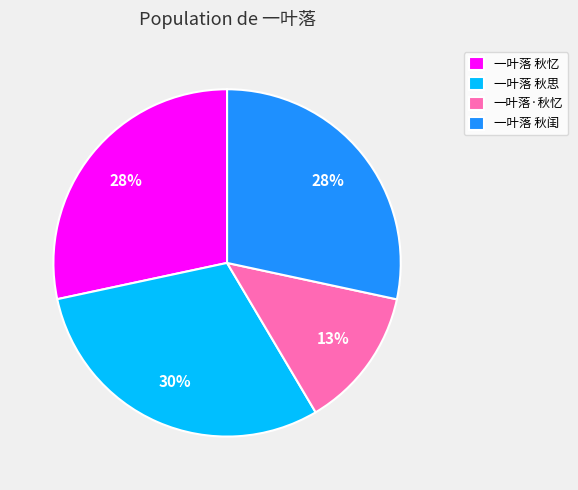

Does 一叶落 秋思 represent more than half of the total?

No